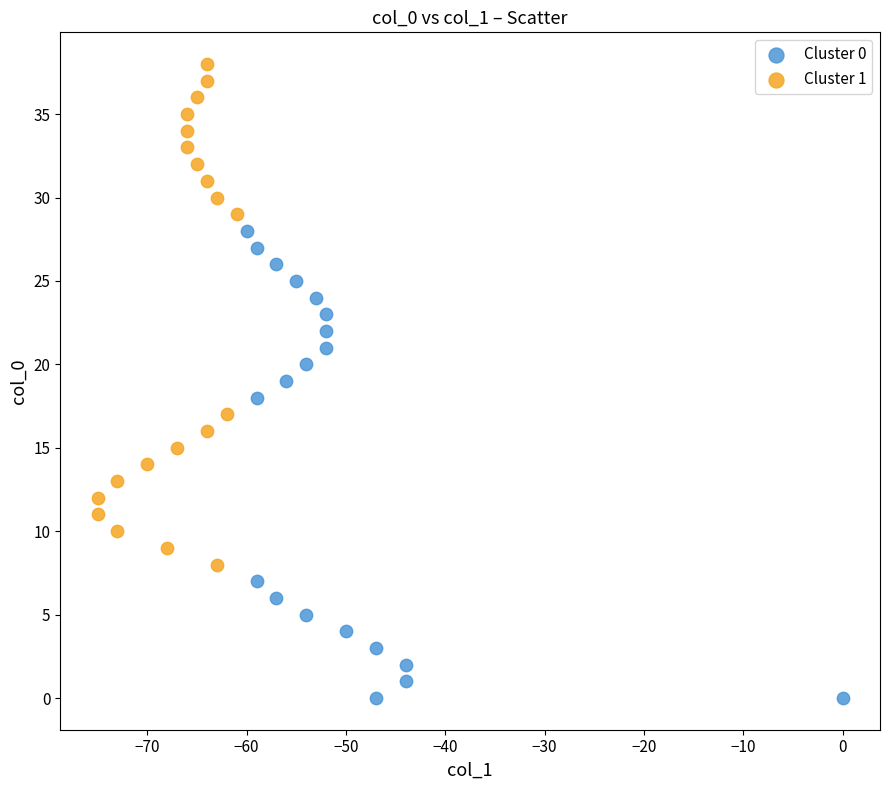

Which series has the largest Y range (max minus min)?

Cluster 1